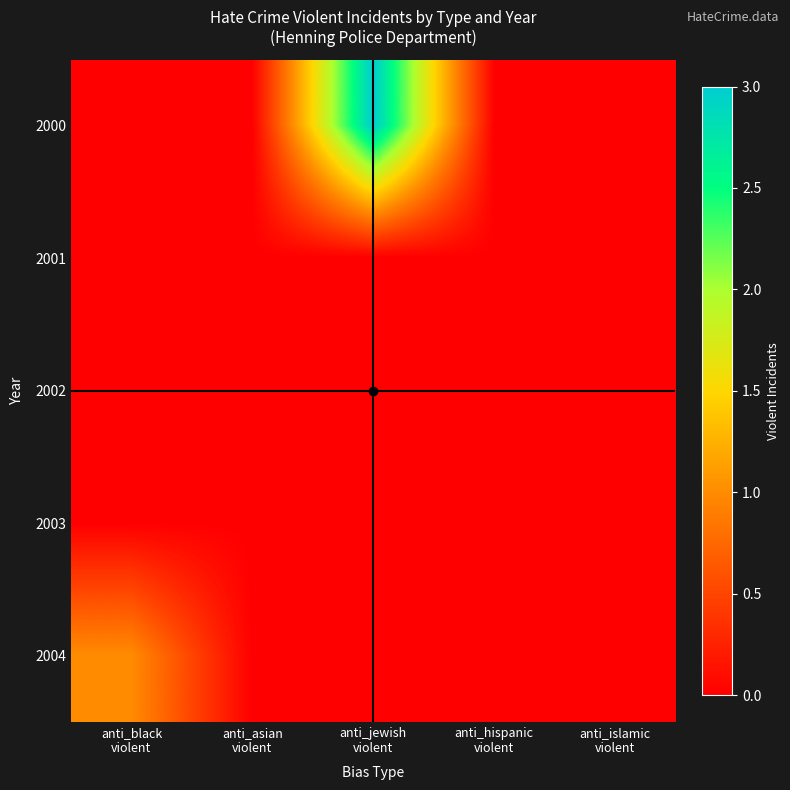

Which category has the highest value across all series?

anti_jewish
violent